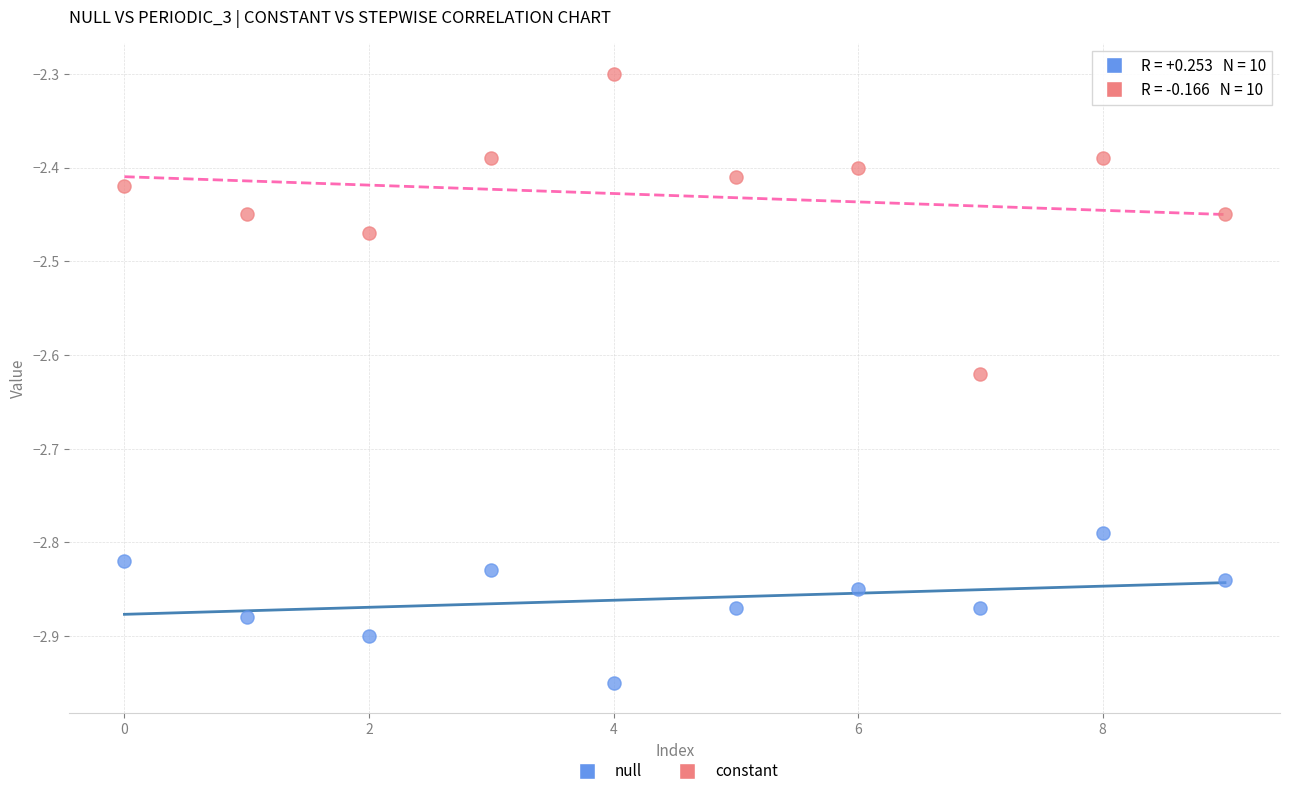

Which series contains the lowest Y value?

null